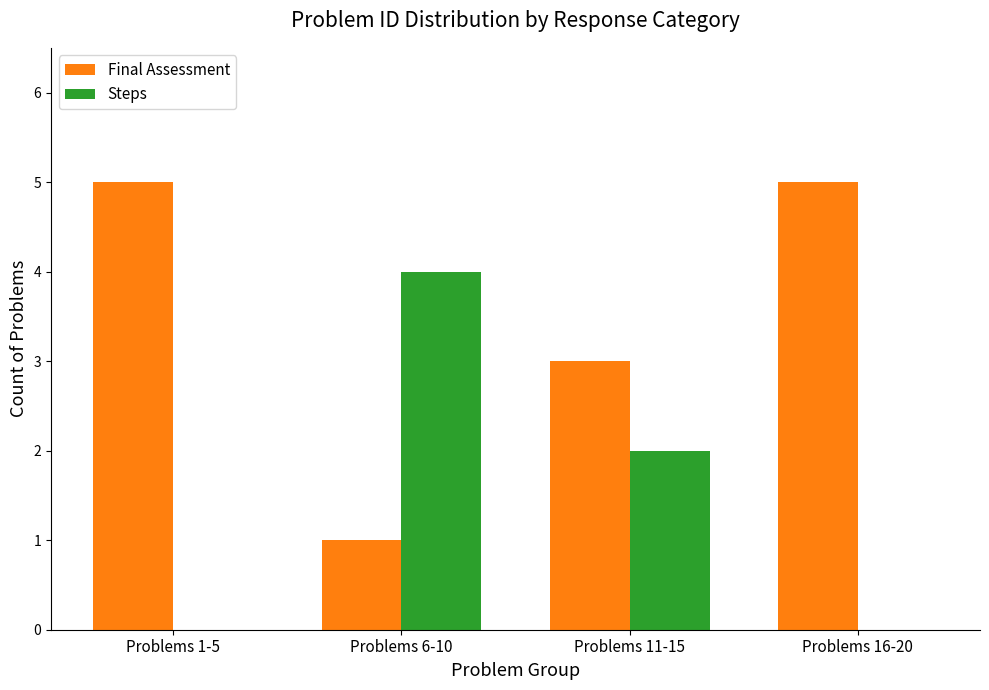

Is the value of Steps at Problems 1-5 greater than the value of Final Assessment at Problems 16-20?

No